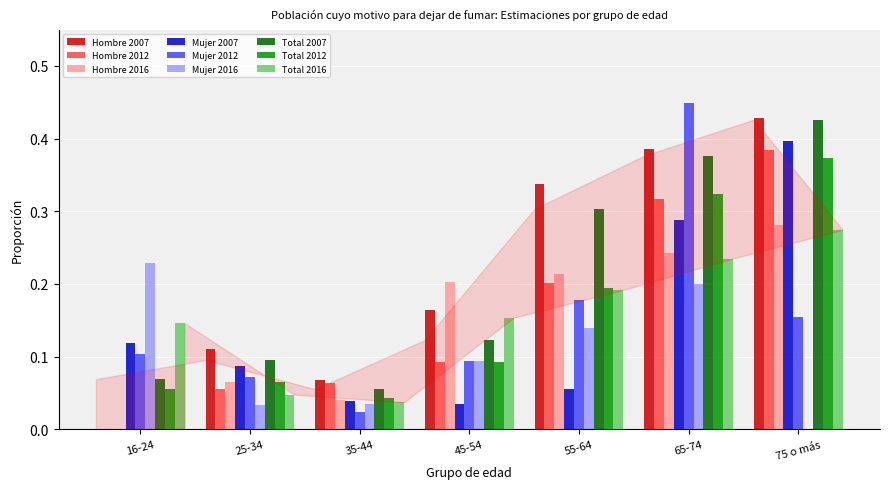

What is the sum of all Mujer 2012 values?

1.1